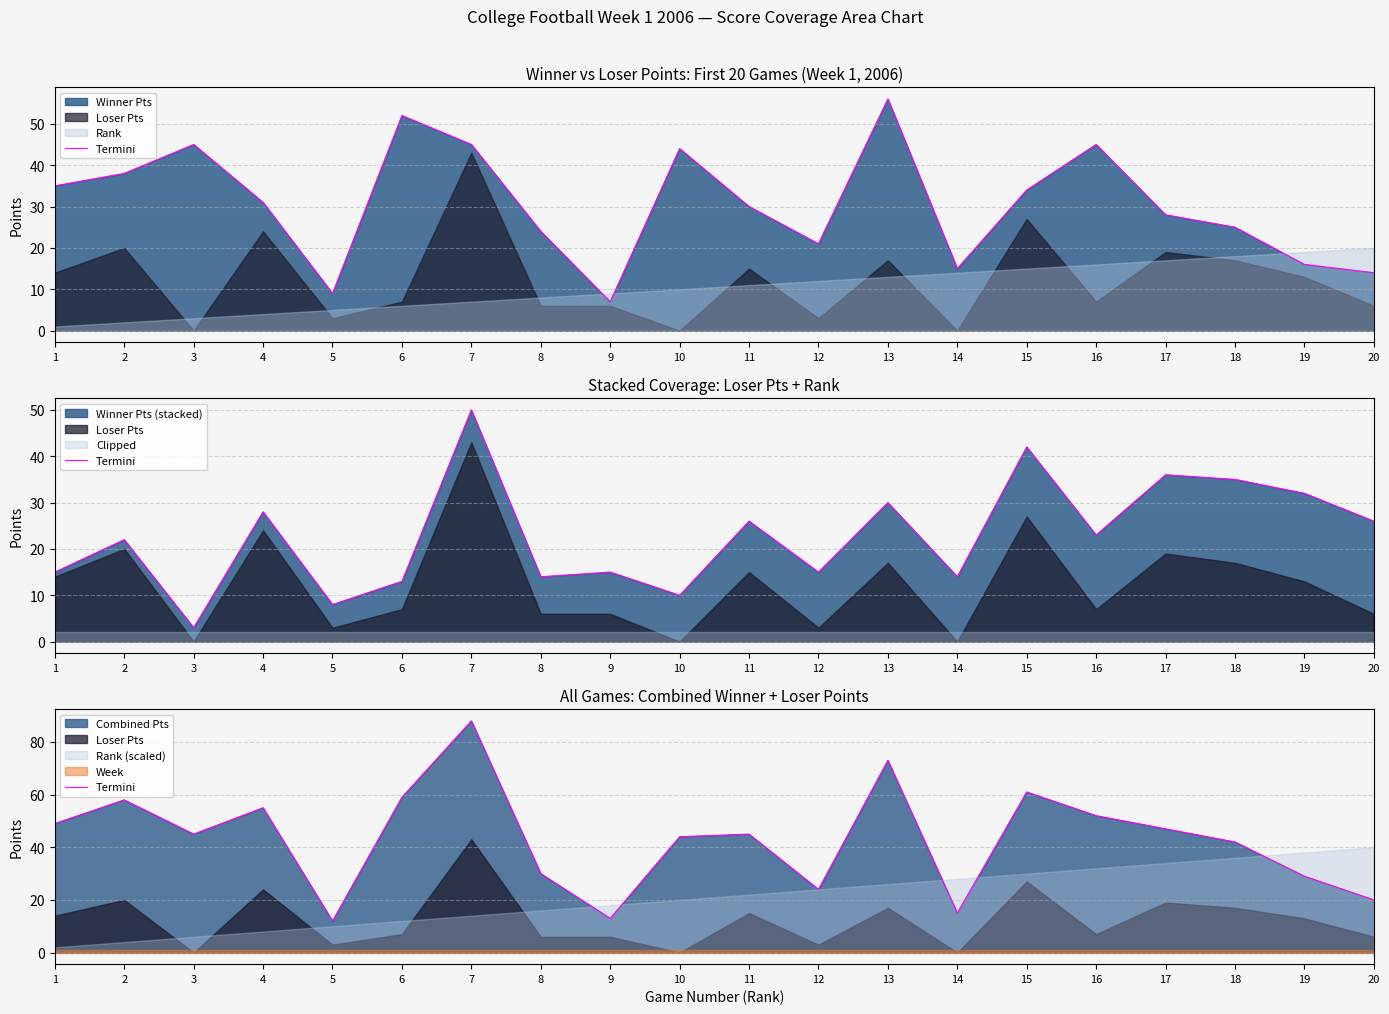

What is the difference between the maximum and minimum values?

76